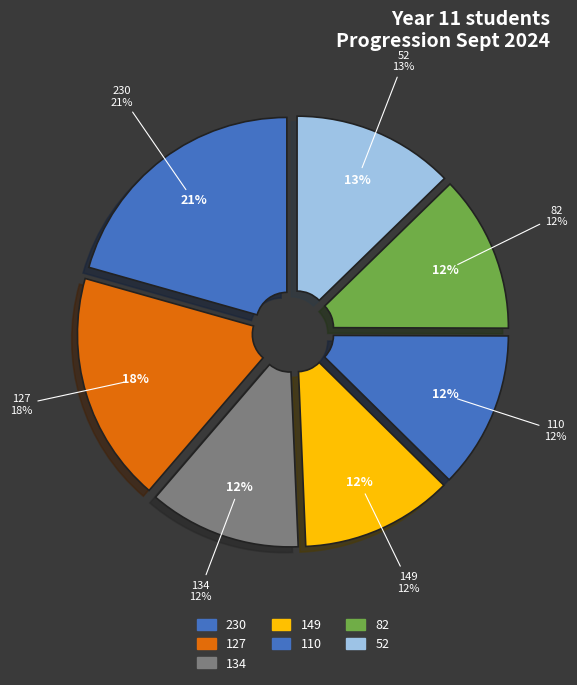

How many slices are in this pie chart?

7